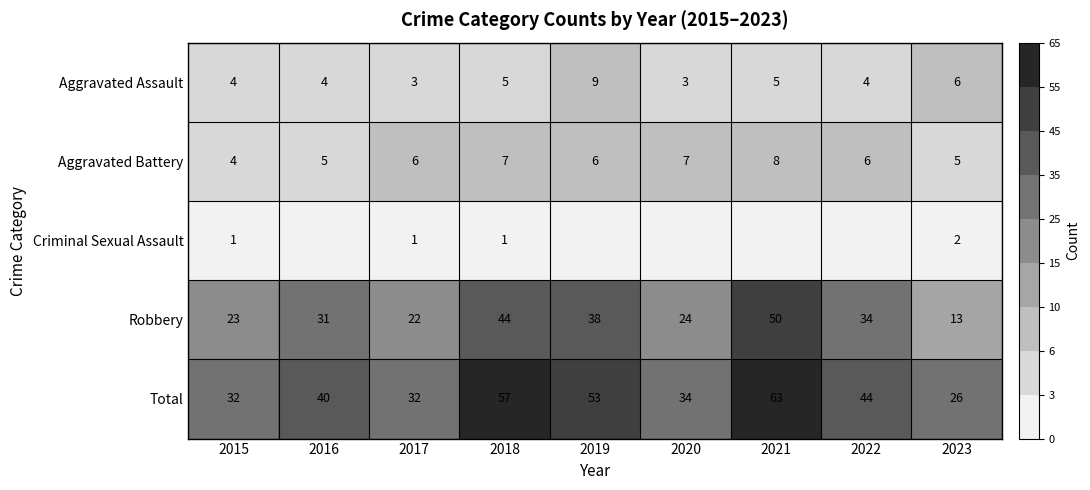

What is the total value across all series at 2015?

64